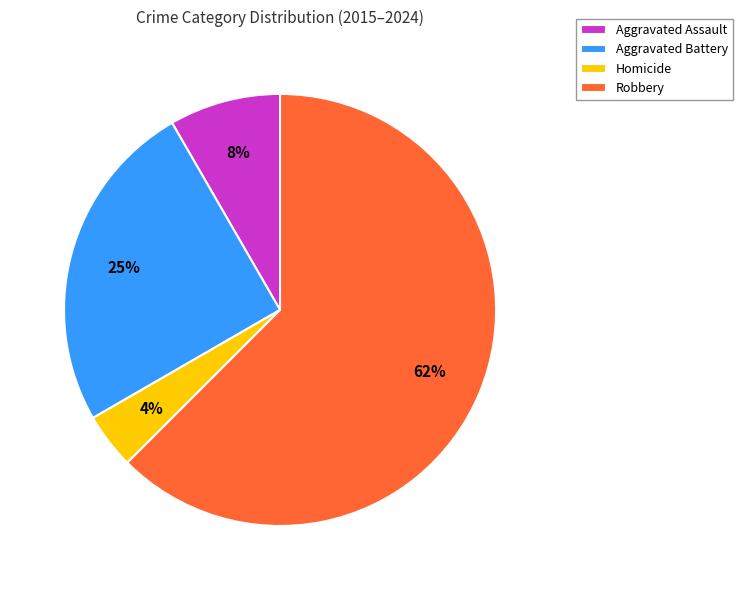

Between Aggravated Assault and Homicide, which is larger?

Aggravated Assault